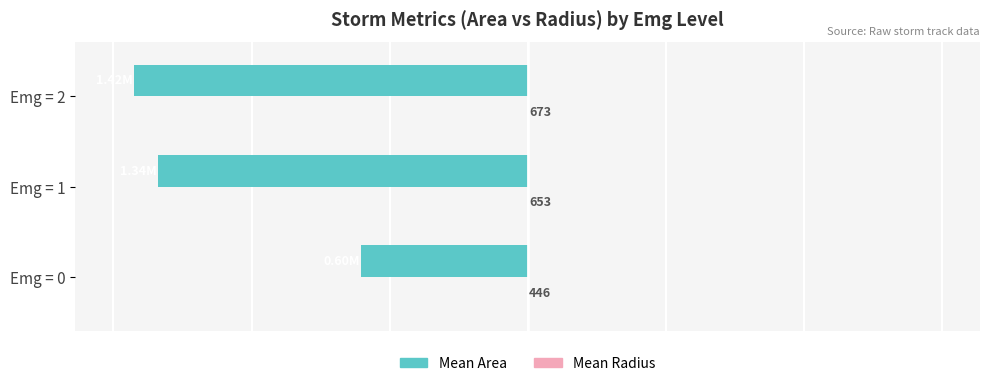

Which series changed the most between Emg = 1 and Emg = 2?

Mean Area